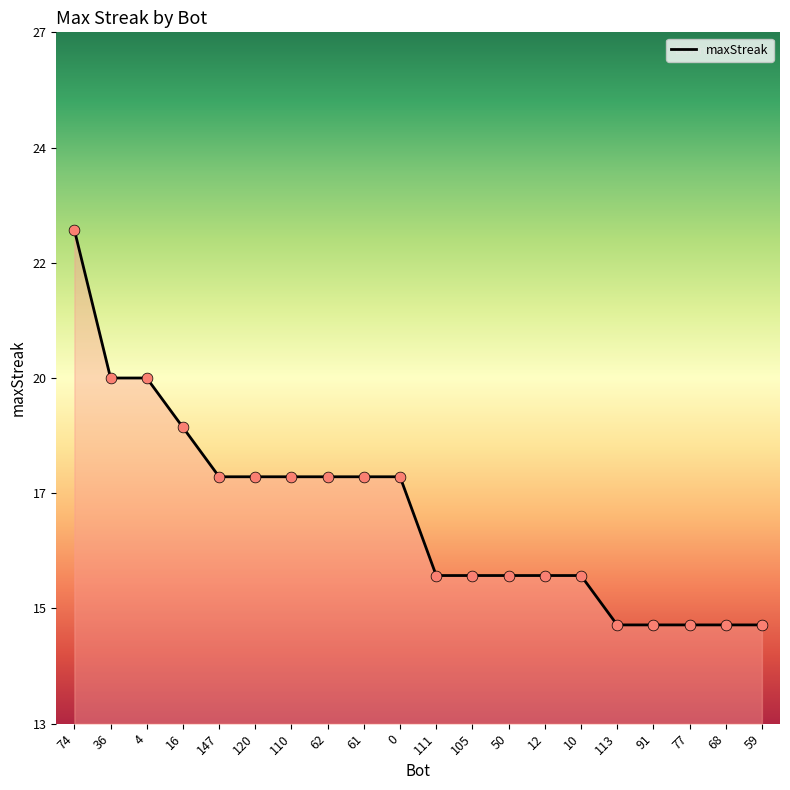

What is the change in value from 4 to 77?

-5